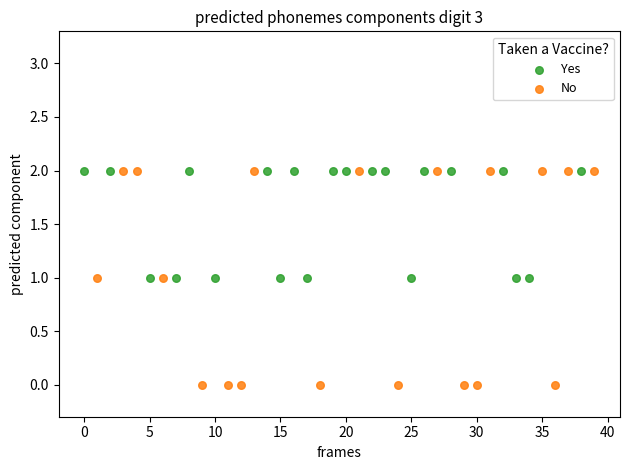

Which series has the largest Y range (max minus min)?

No